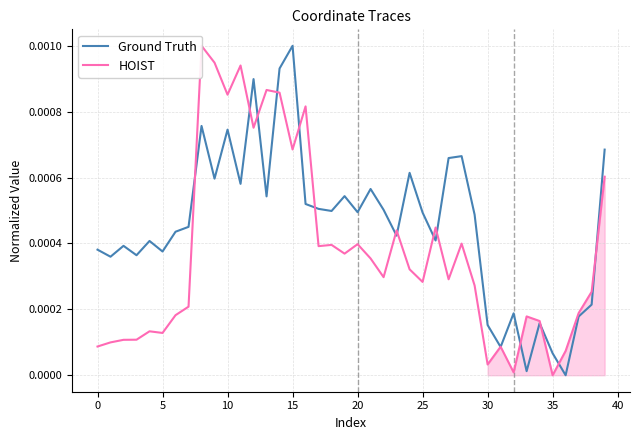

At how many categories does at least one series exceed 0?

40